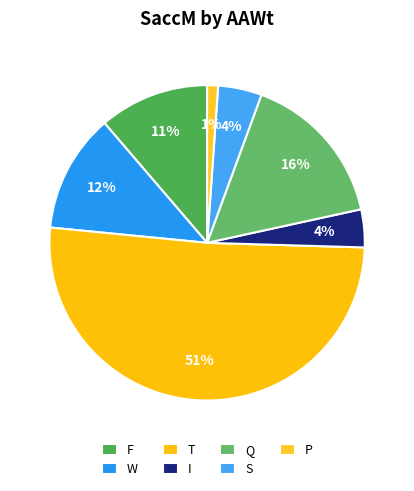

Count the number of slices in the pie.

7